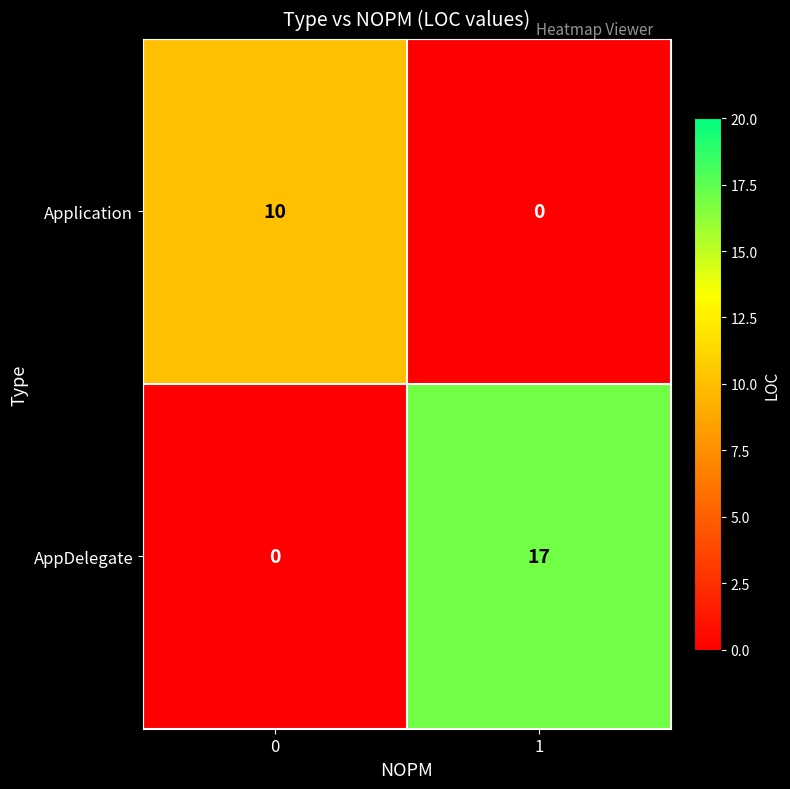

Reading left to right, transcribe all the data shown in this chart.

Application: 0=10	1=0
AppDelegate: 0=0	1=17